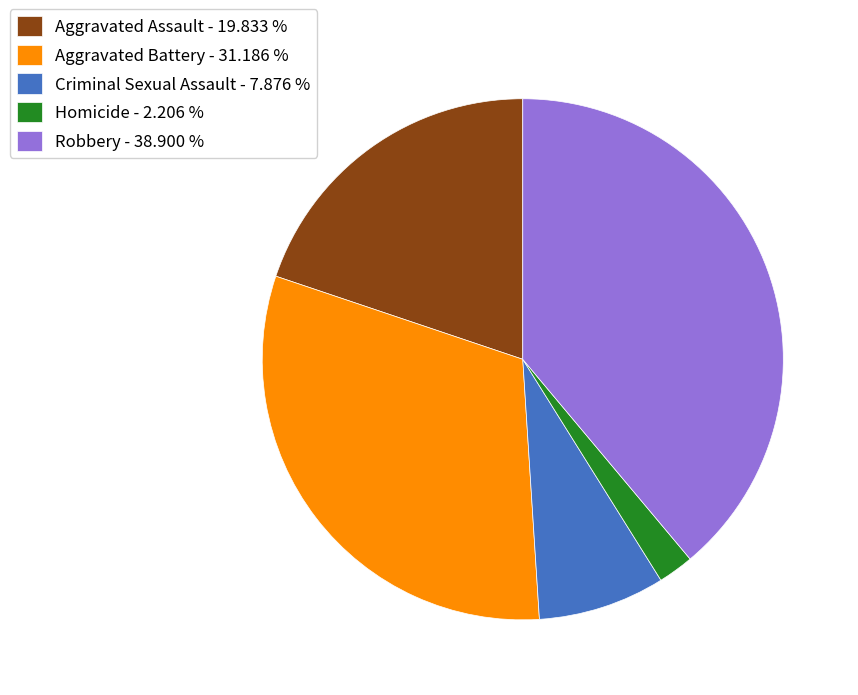

The Aggravated Assault slice represents 20% of the pie. True or false?

True